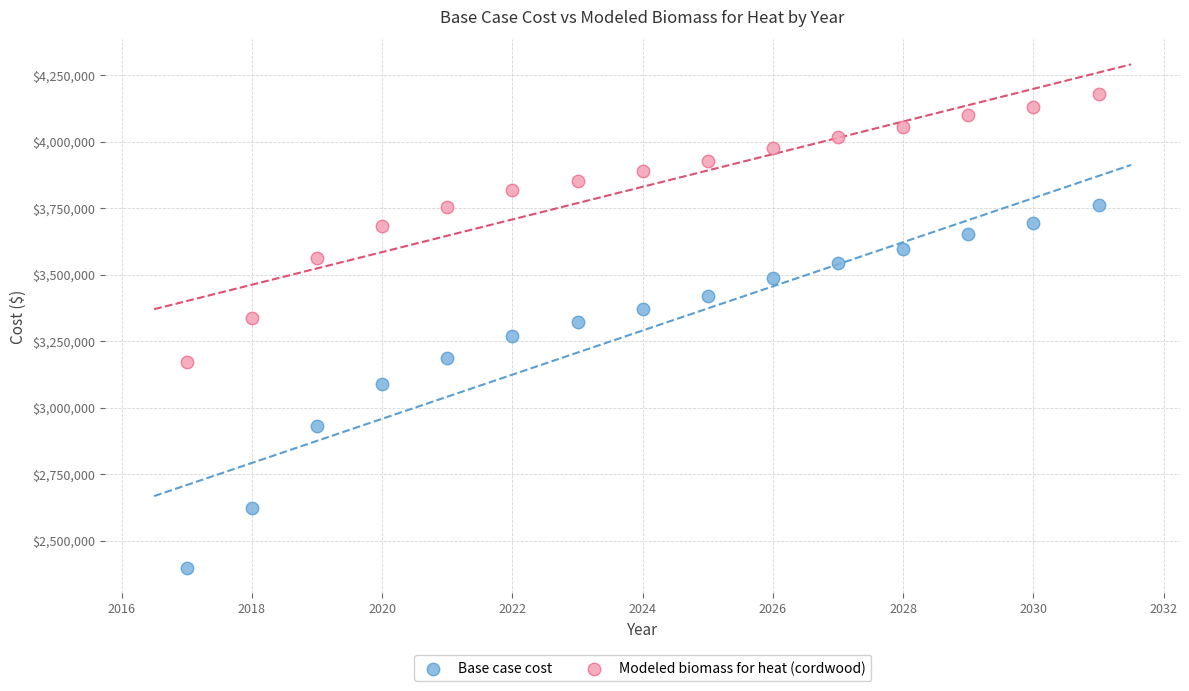

Which series reaches the maximum Y coordinate?

Modeled biomass for heat (cordwood)